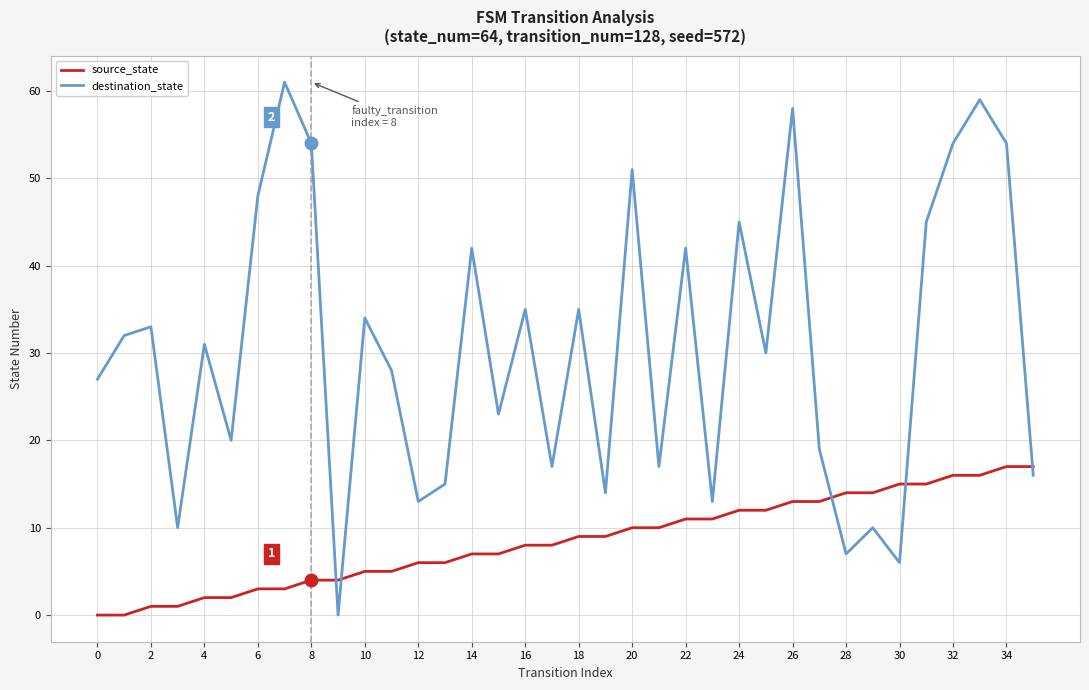

What is the difference between the maximum and minimum values in the source_state series?

17